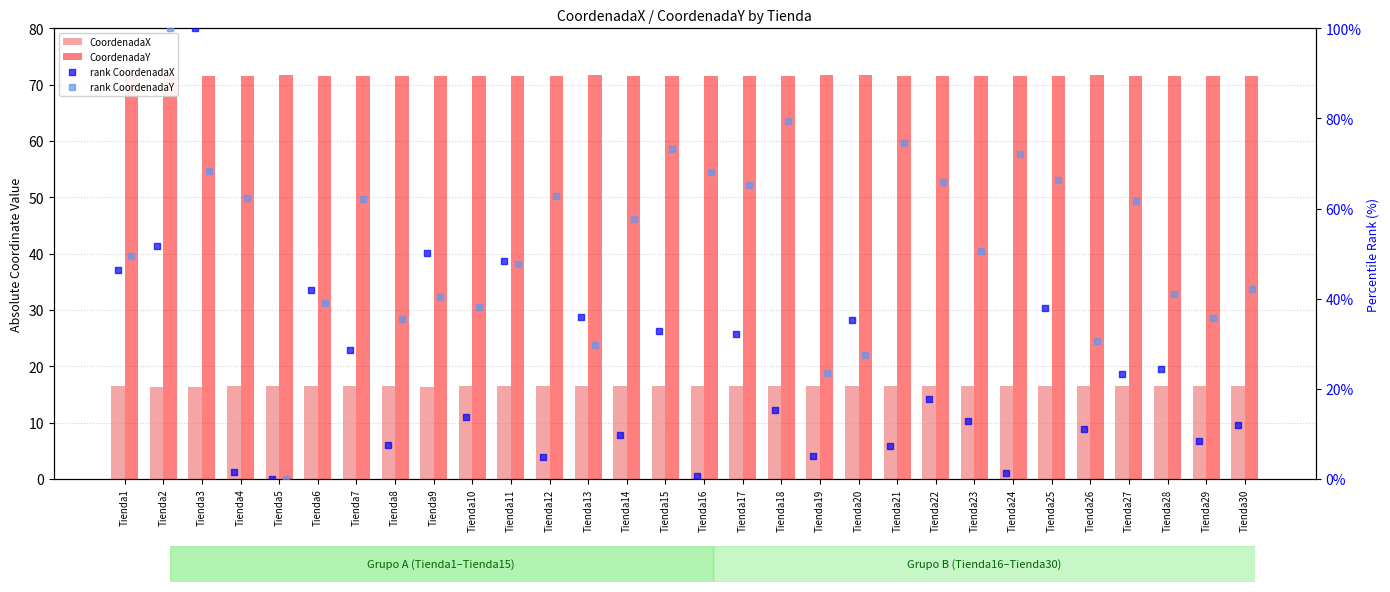

At how many categories does at least one series exceed 34?

30